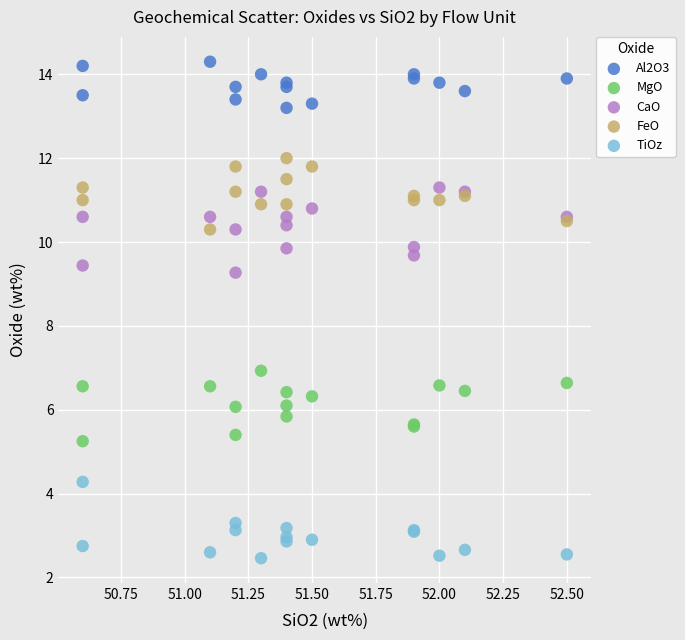

What is the X range (max minus min) for the scatter plot?

1.9